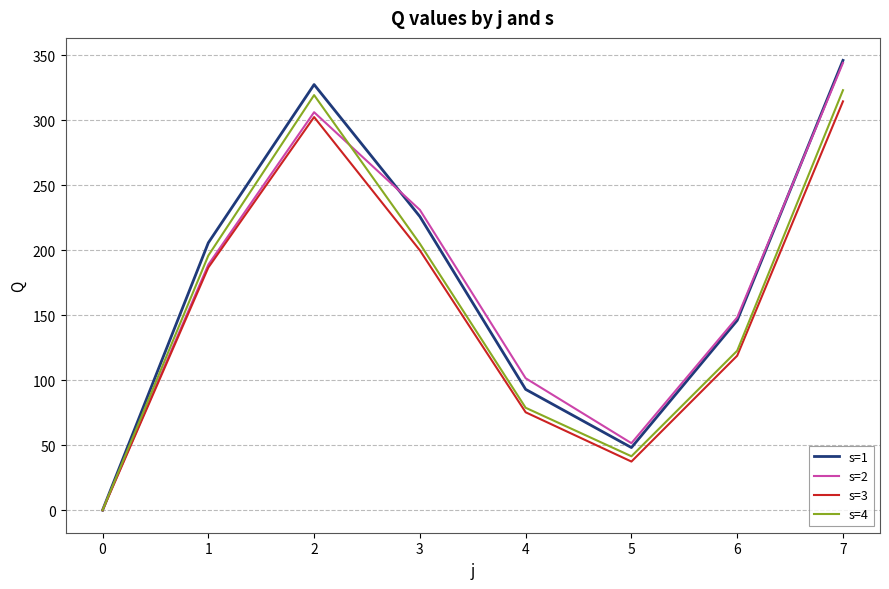

Which series has the largest range (max minus min)?

s=1